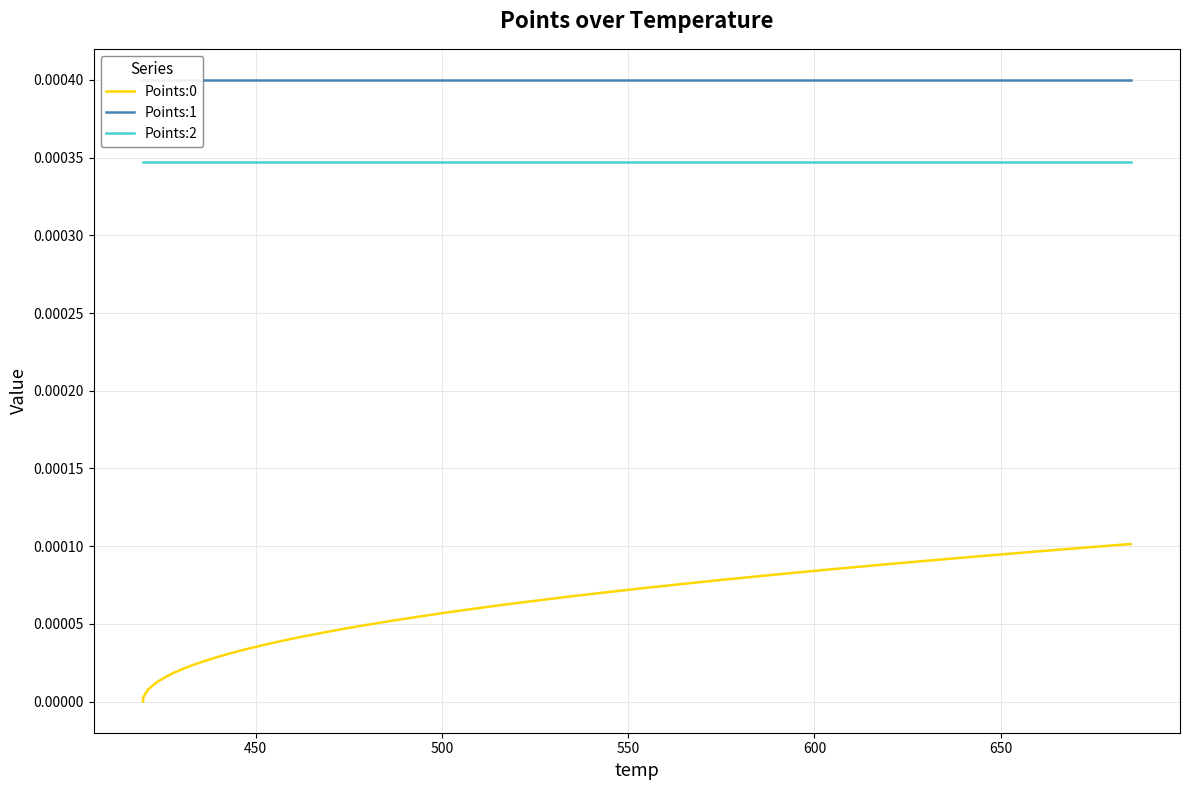

True or false: Points:2 and Points:0 cross at least once.

False